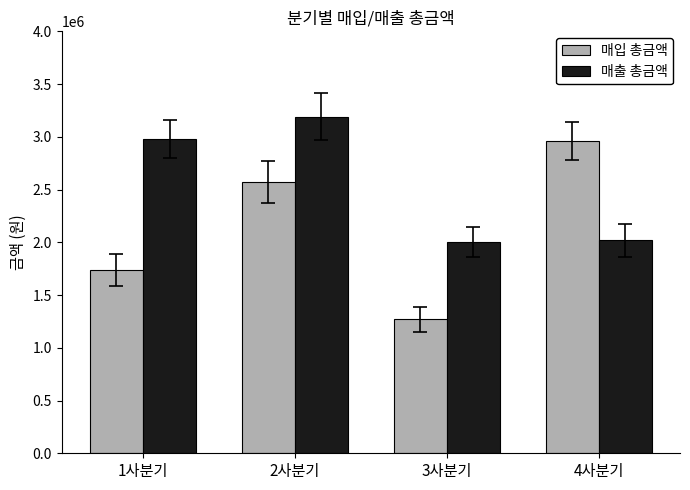

What are all the series names shown in the legend?

매입 총금액, 매출 총금액